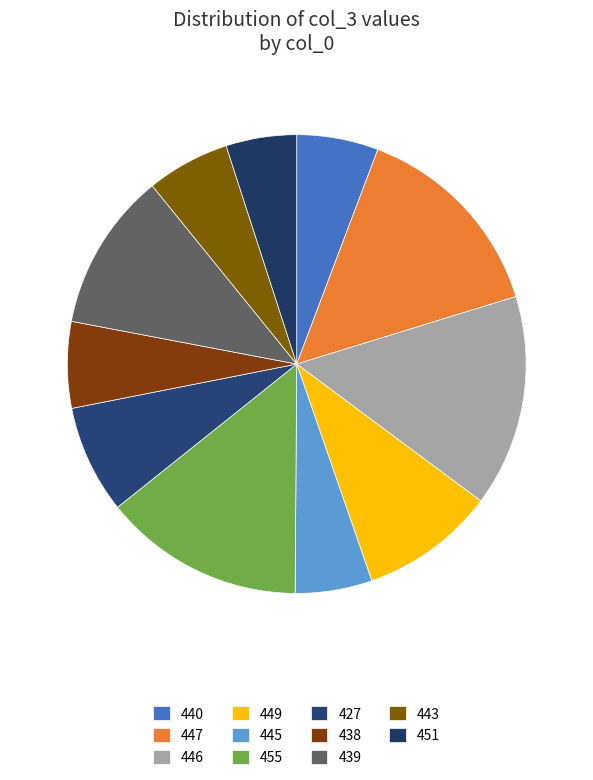

Count the number of slices in the pie.

11